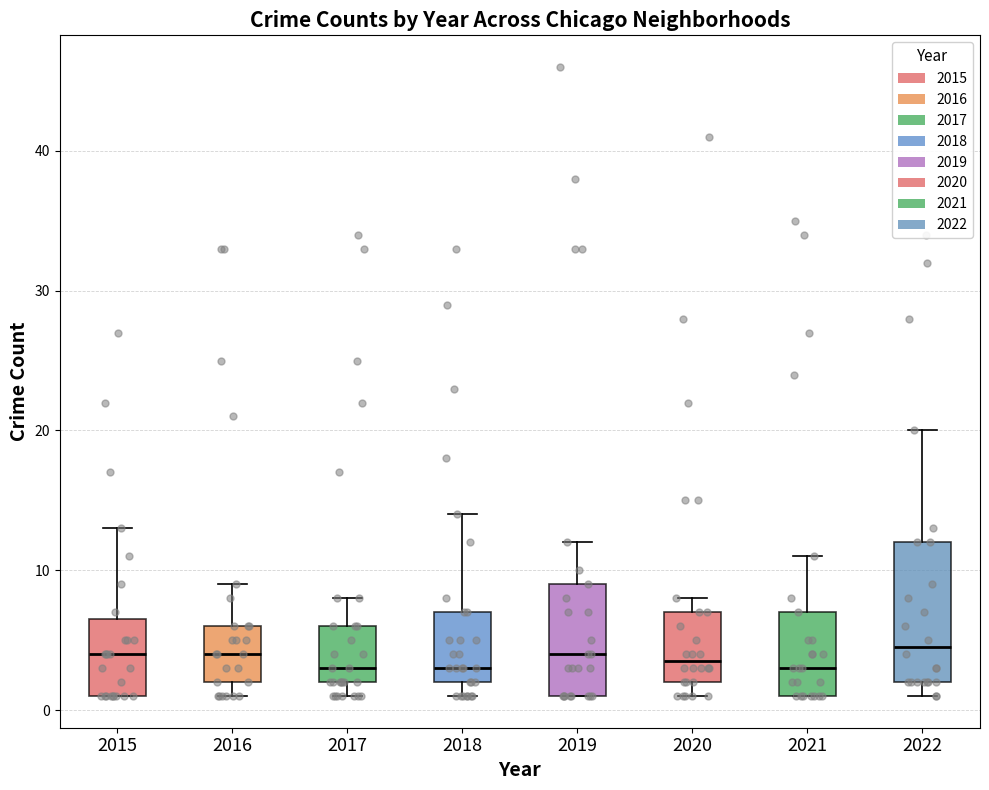

Reading left to right, read every box against the y-axis: the position of its median line, the range the box covers, and the ends of its whiskers. The values are not printed on the chart, so give them approximately, as read against the axis.

2015: median 4, box 1 to 7, whiskers 1 to 13
2016: median 4, box 2 to 6, whiskers 1 to 9
2017: median 3, box 2 to 6, whiskers 1 to 8
2018: median 3, box 2 to 7, whiskers 1 to 14
2019: median 4, box 1 to 9, whiskers 1 to 12
2020: median 4, box 2 to 7, whiskers 1 to 8
2021: median 3, box 1 to 7, whiskers 1 to 11
2022: median 5, box 2 to 12, whiskers 1 to 20